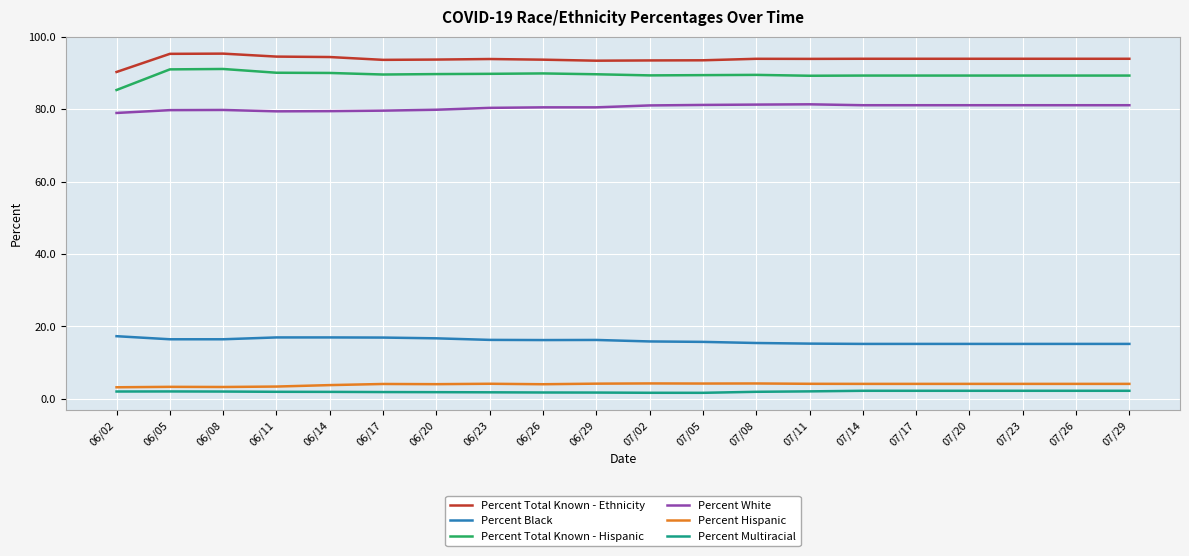

The Percent Total Known - Hispanic series shows 89.6 at 06/29. True or false?

True